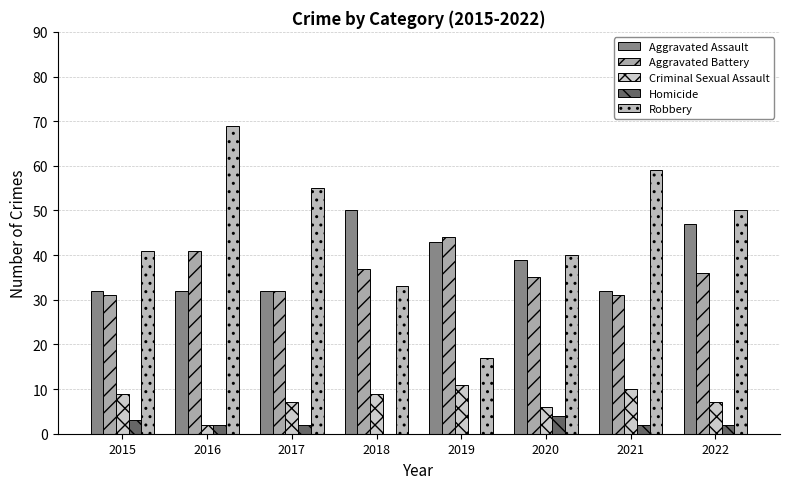

Are the bars grouped side by side (vs. stacked)?

Yes